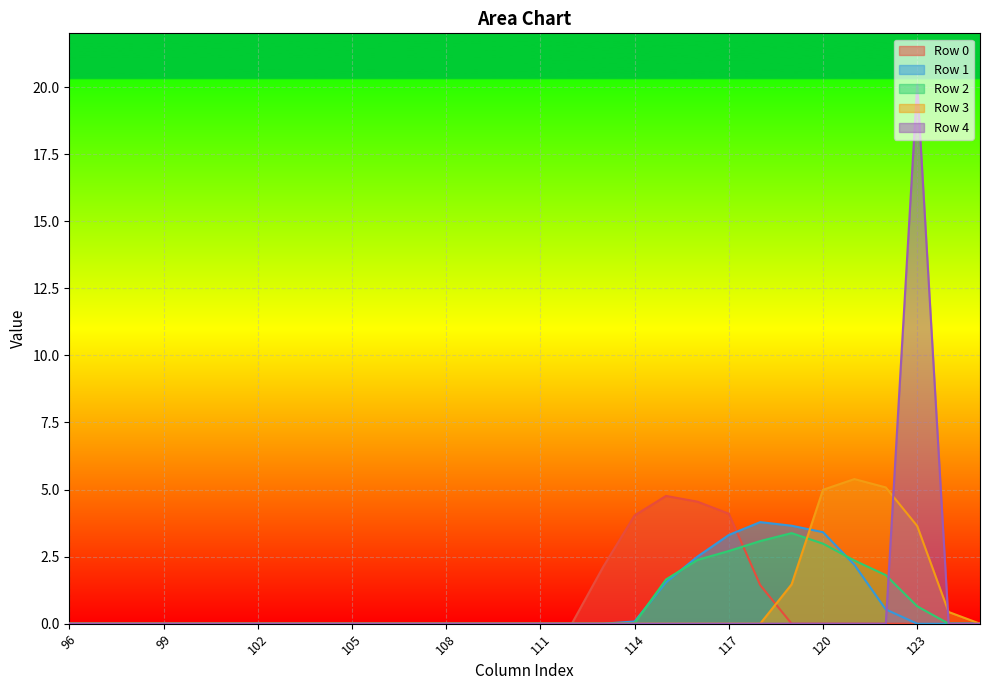

At 113, list the series in order from largest to smallest.

Row 0, Row 1, Row 2, Row 3, Row 4